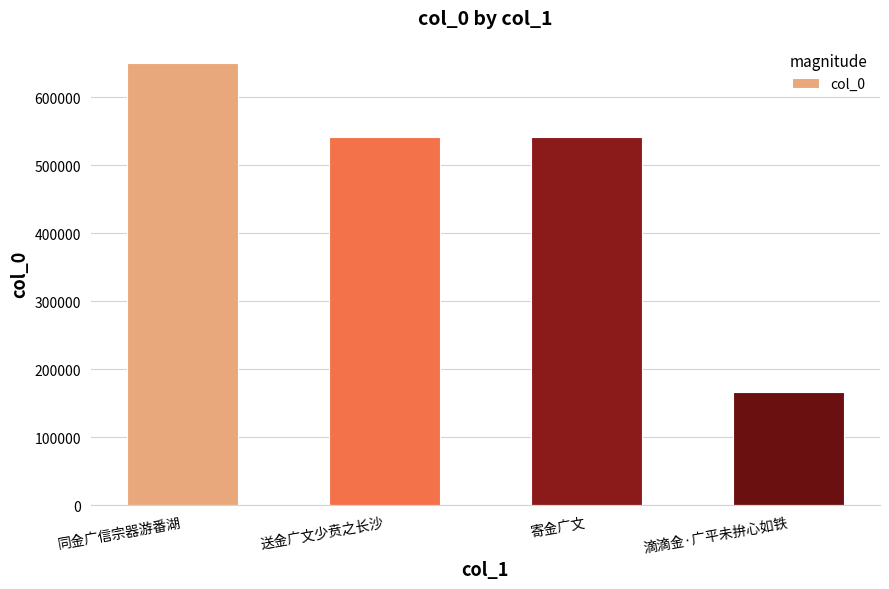

Read the value at 送金广文少贲之长沙, to the nearest 10.

542420